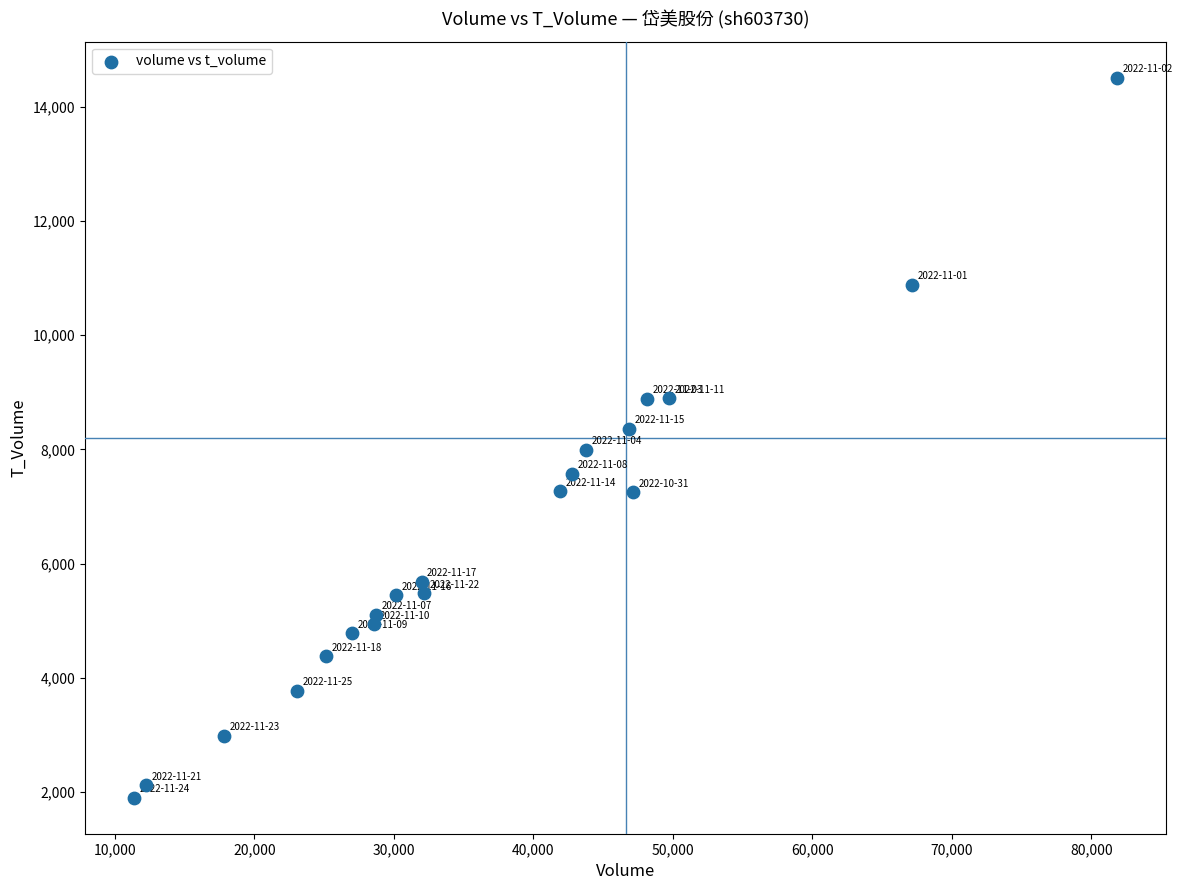

What is the range of Y values (max minus min)?

12603